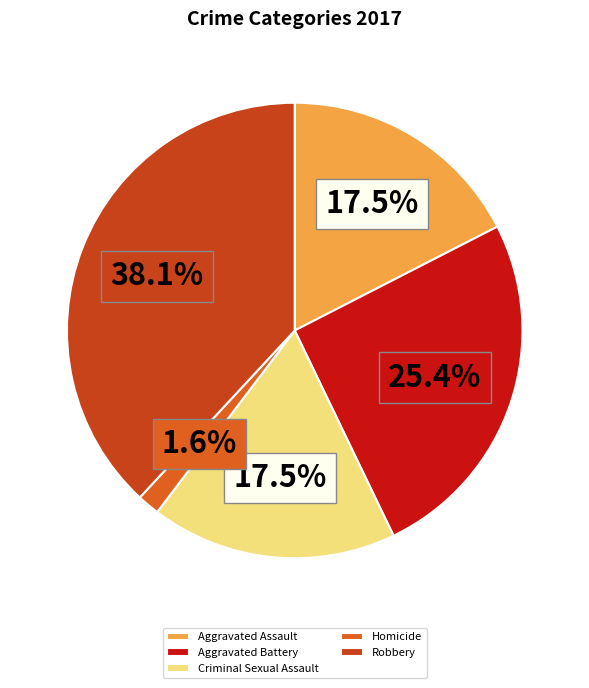

What is the total percentage of Aggravated Assault and Homicide?

19.0%